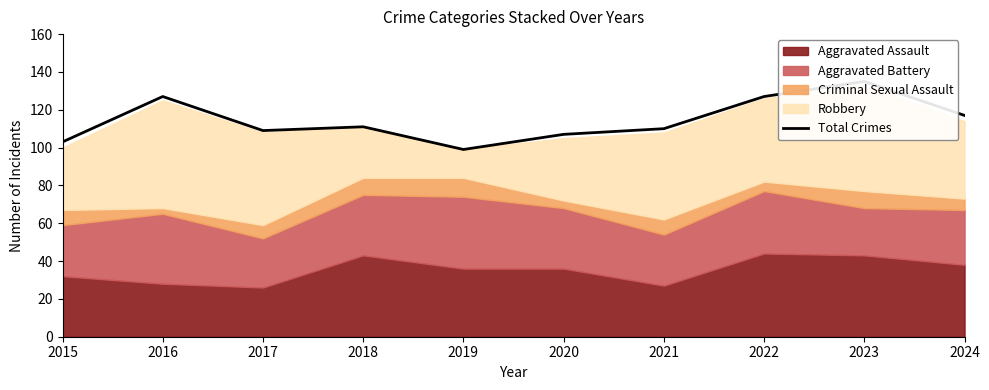

Rank the categories by value from lowest to highest.

2019, 2015, 2020, 2017, 2021, 2018, 2024, 2016, 2022, 2023